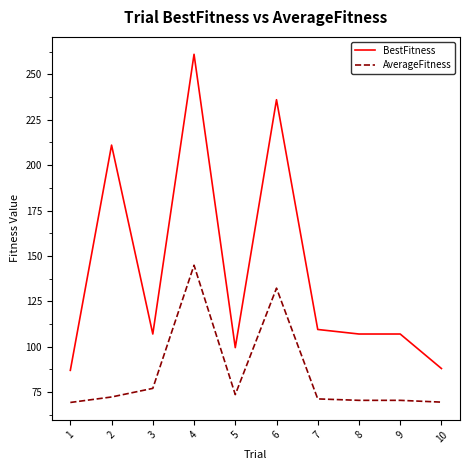

What is the highest value of the AverageFitness series?

144.9